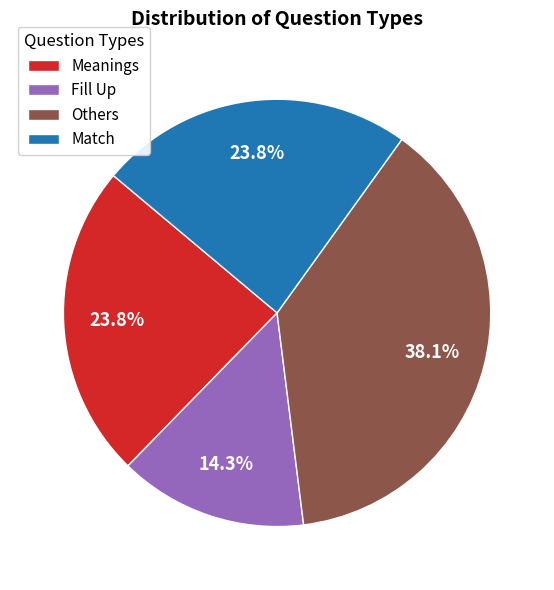

What is the largest slice in the pie chart?

Others